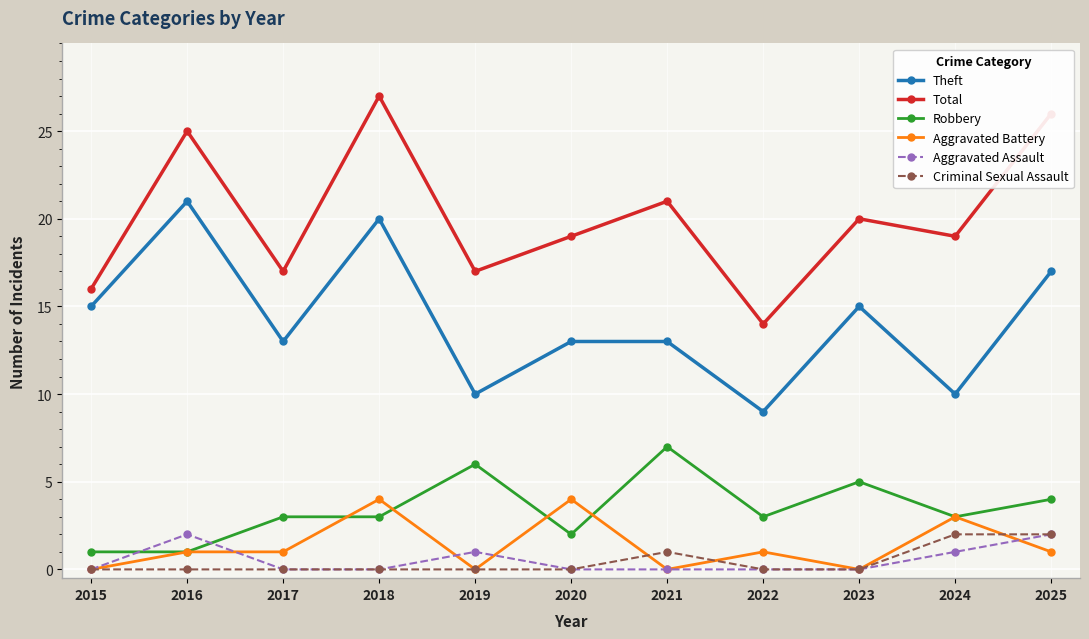

True or false: Aggravated Assault has a value of -1 at 2017.

False